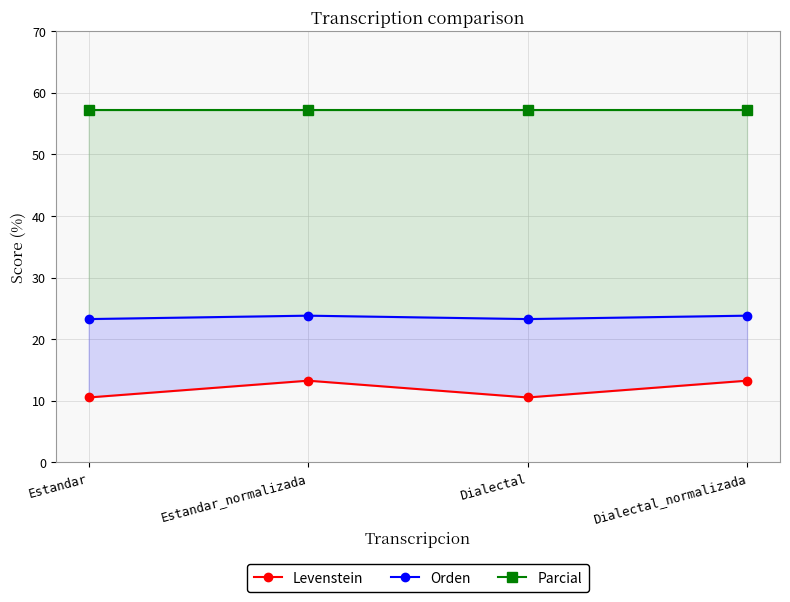

In Levenstein, how many points are lower than both neighbors (excluding endpoints)?

1